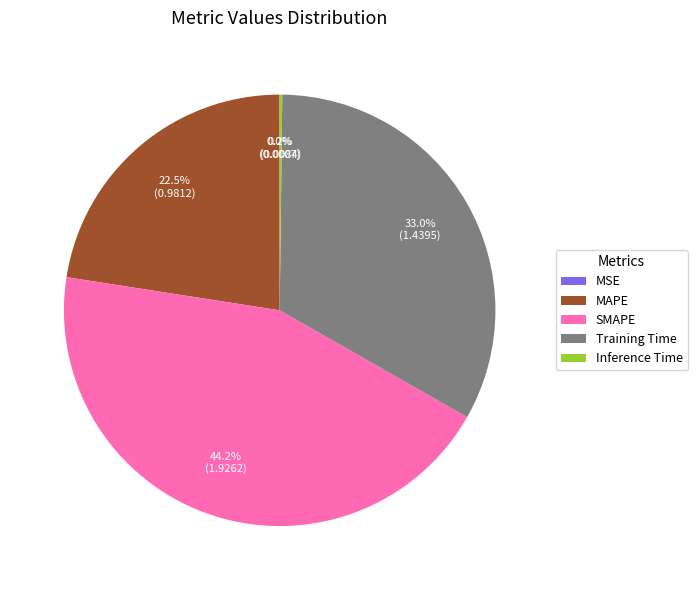

To the nearest percent, what is the average slice percentage?

20%